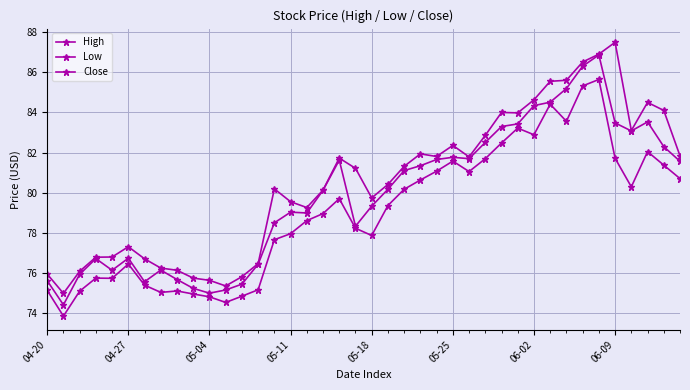

Count the number of categories in the chart.

40